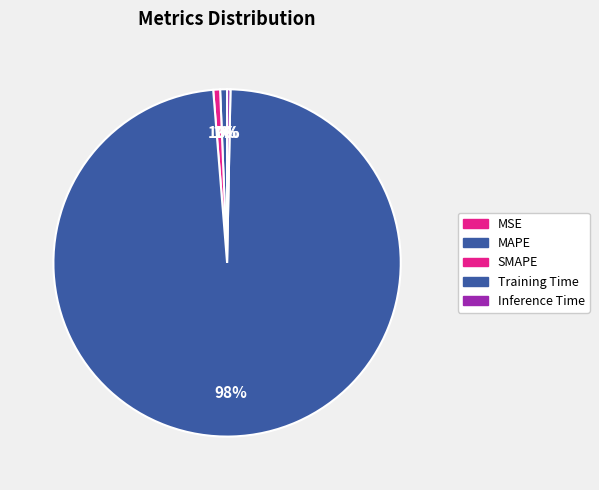

To the nearest percent, what percentage of the pie is SMAPE?

1%